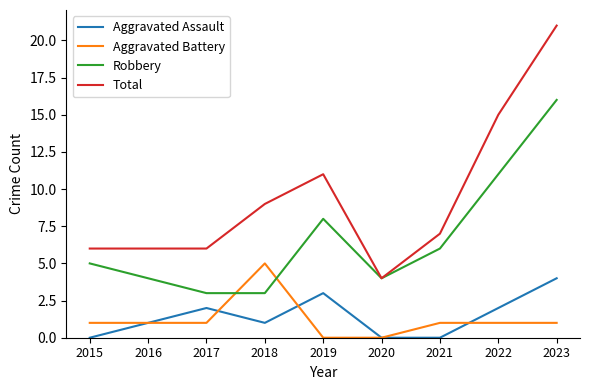

Is it true that Aggravated Assault equals 1 at 2016?

True